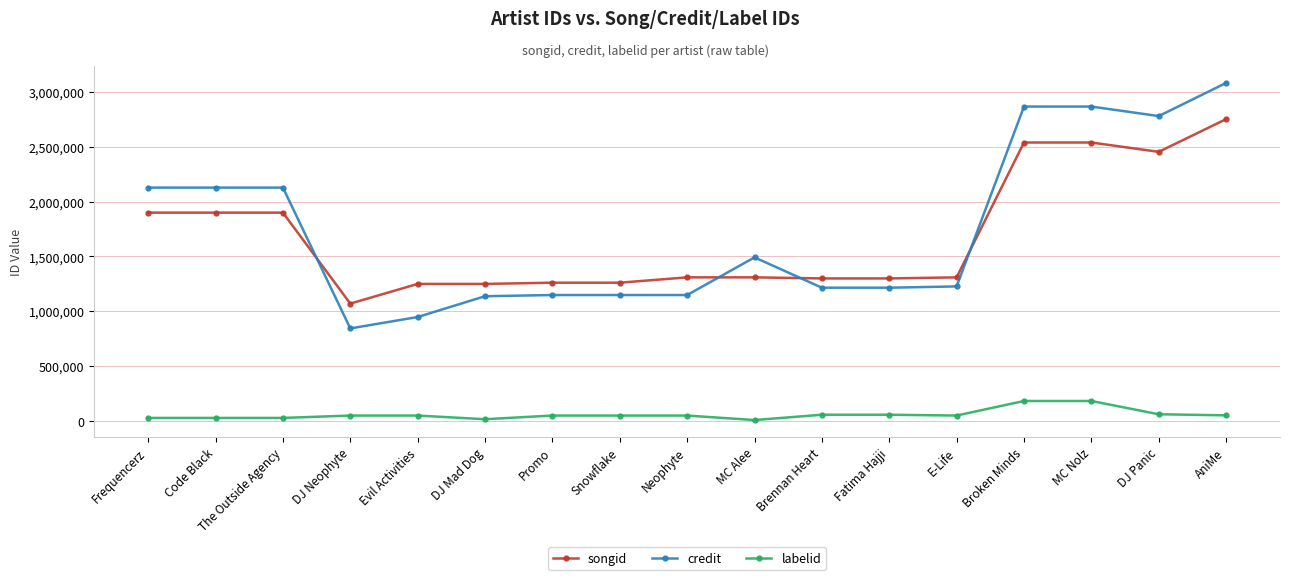

What is the difference between the second highest and minimum values in the songid series?

1468622